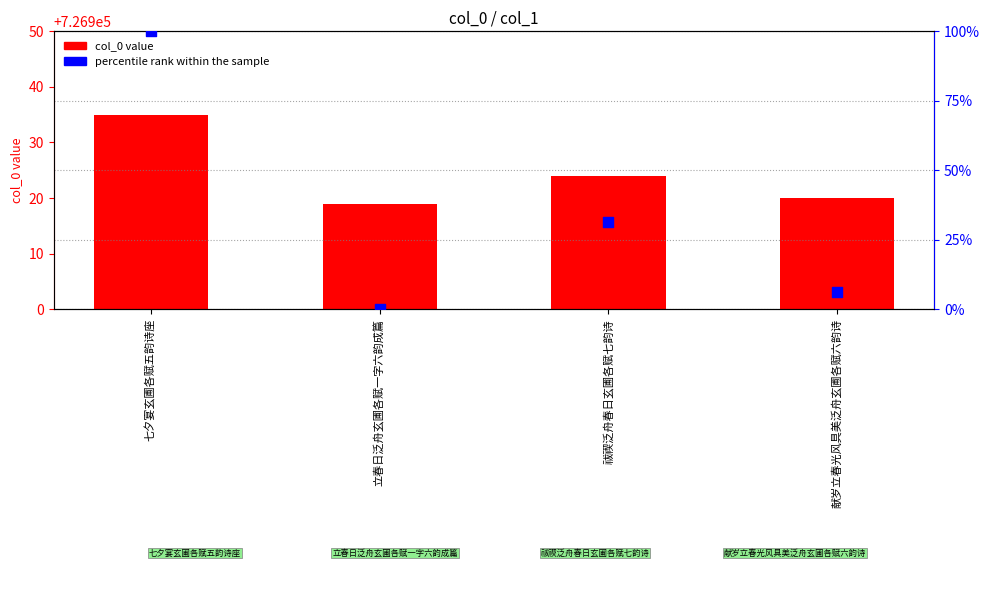

Which series contains the highest Y value?

col_0 value